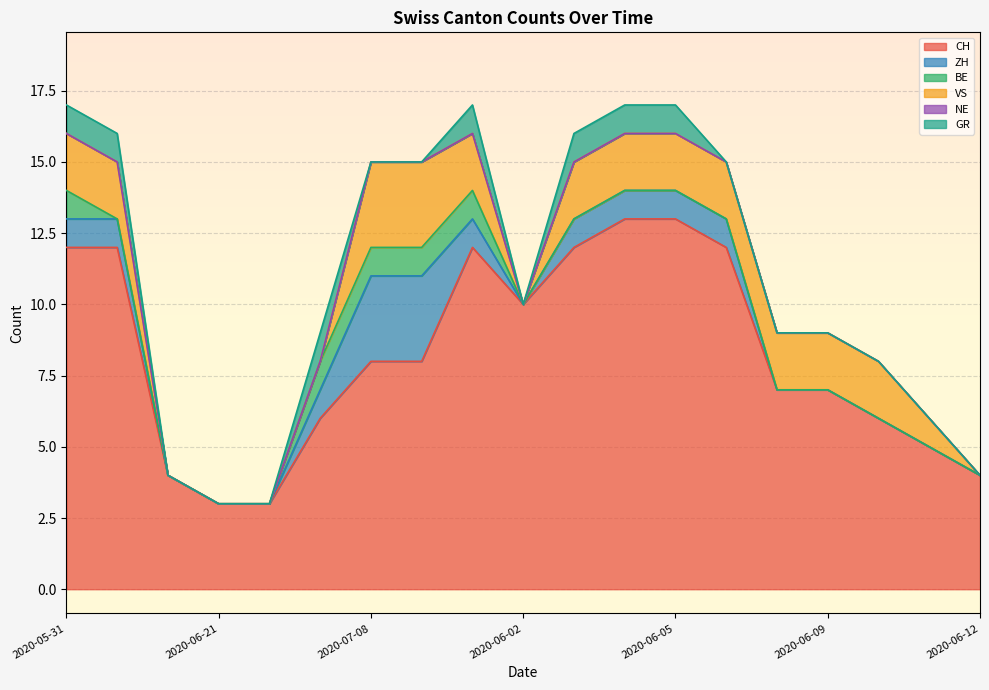

The value of GR at 2020-06-08 is 0. True or false?

True